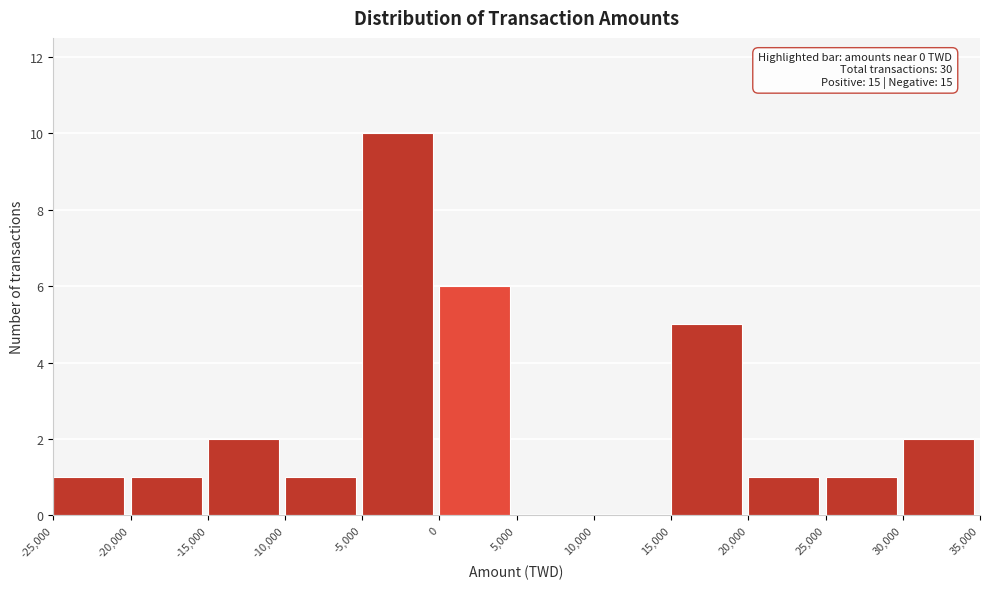

Over which range of the x-axis is the bar tallest?

-5,000 to 0